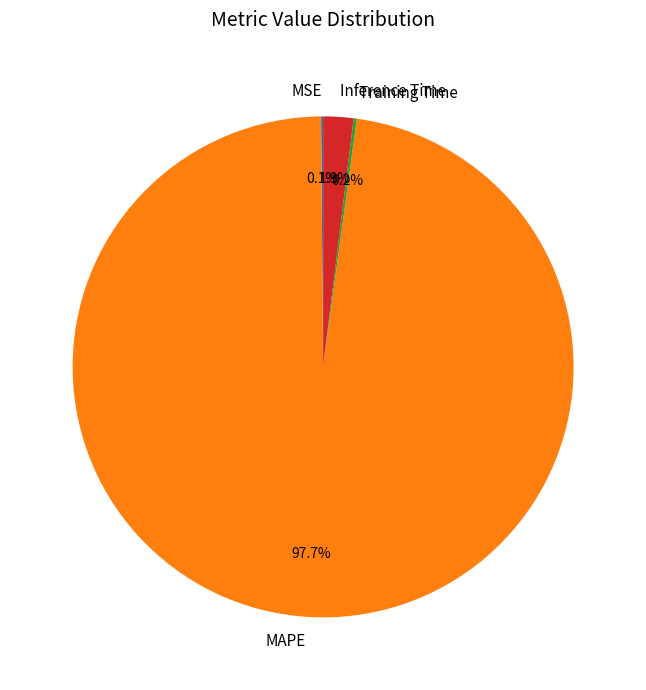

Which category has the biggest portion of the pie?

MAPE